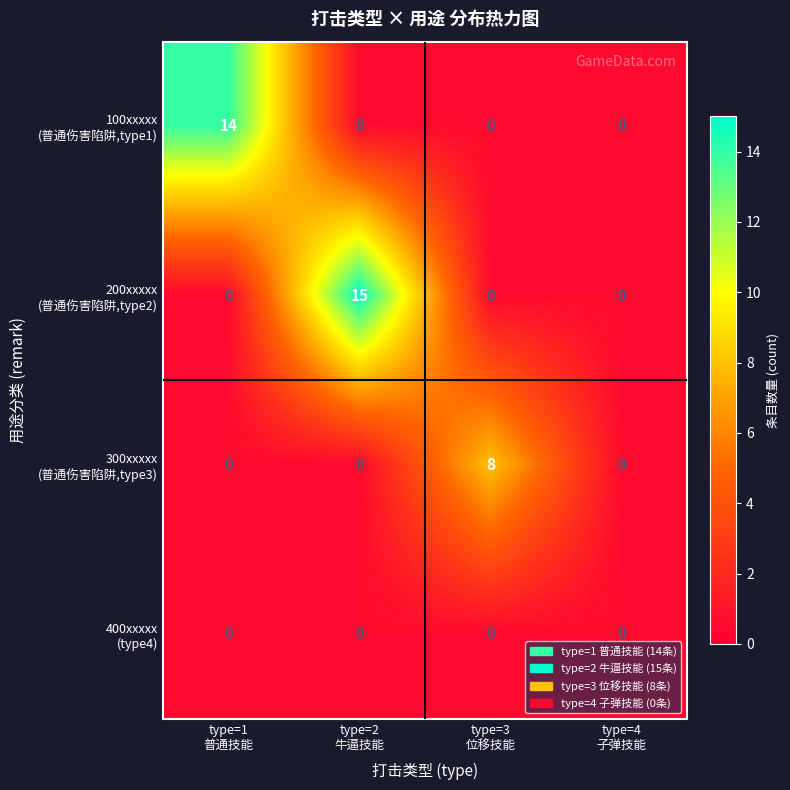

What is the greatest value displayed?

15